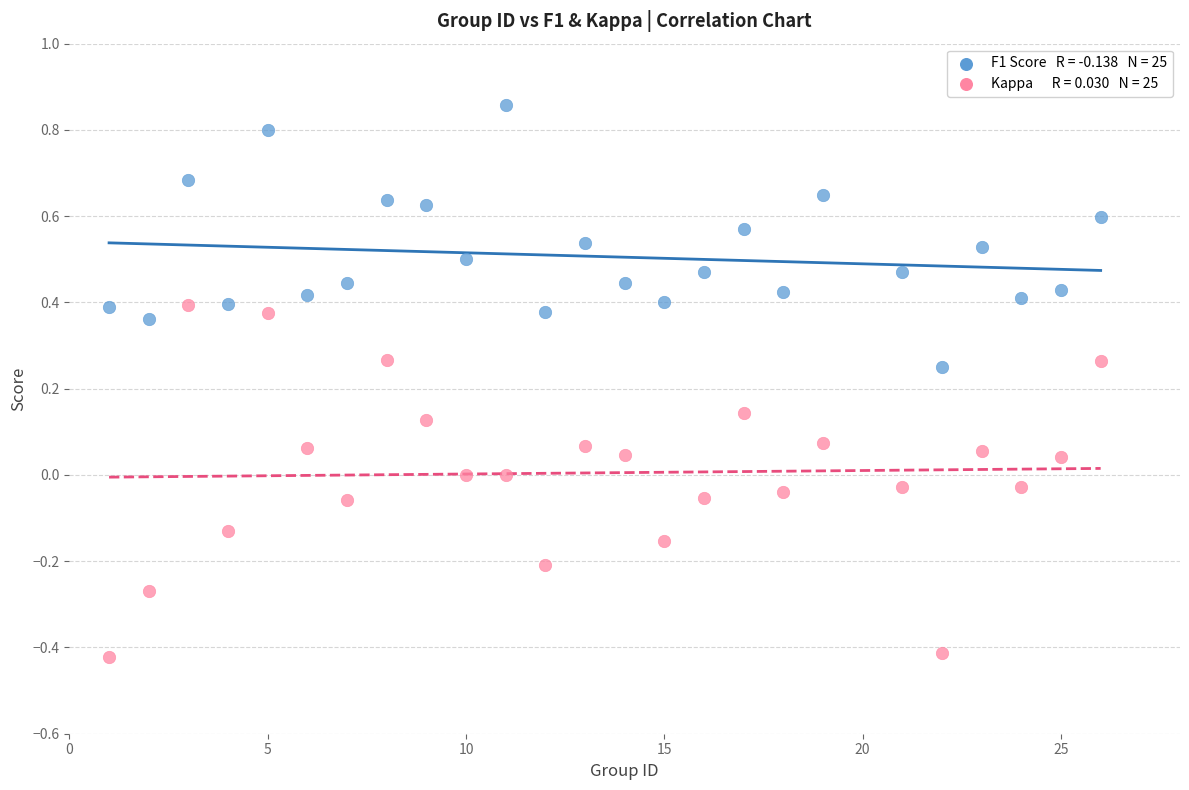

Across all data points, what is the range of Y values (max minus min)?

1.3